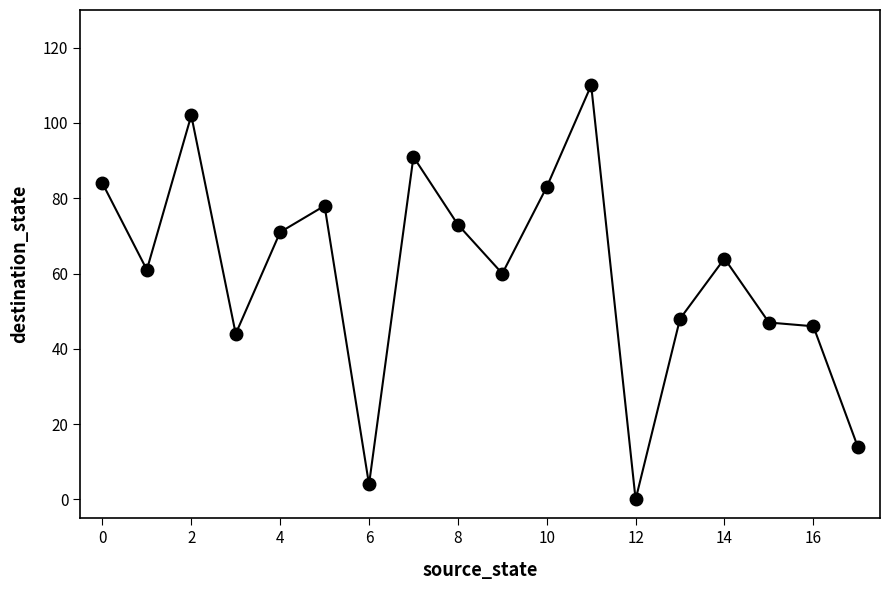

True or false: the data has more than 0 interior local peaks.

True